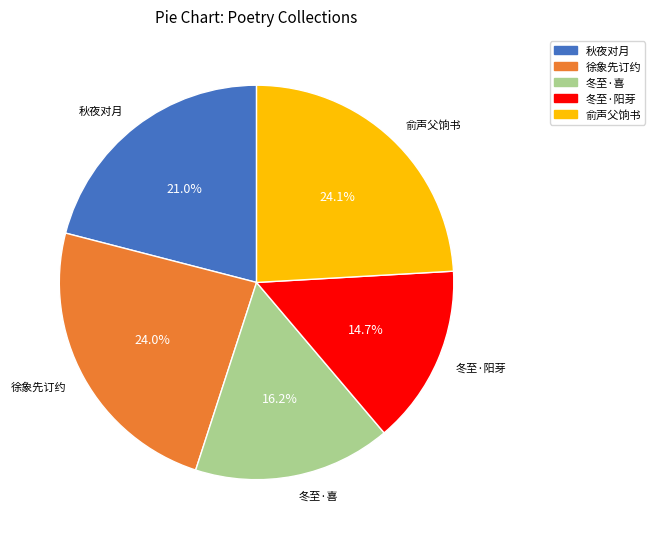

What is the smallest slice in the pie chart?

冬至·阳芽